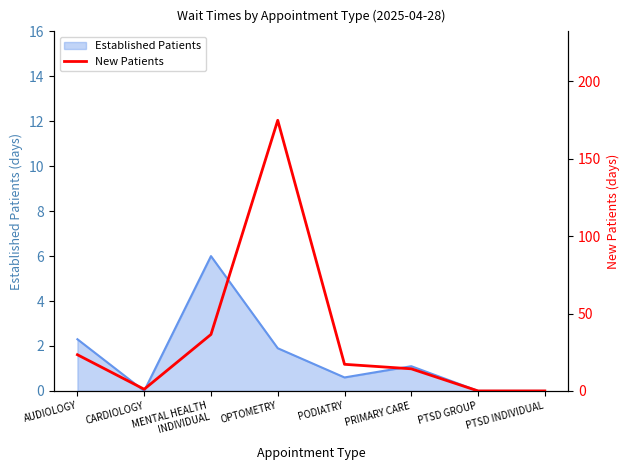

What is the highest value of the Established Patients series?

6.0